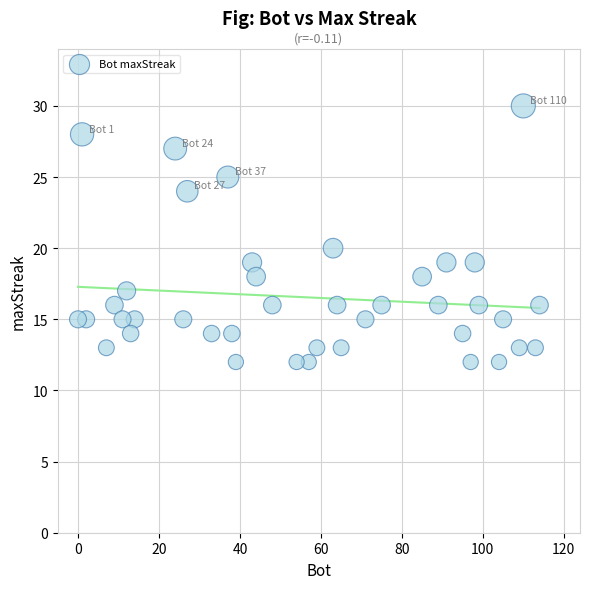

What Y value in the scatter plot is closest to 21?

20